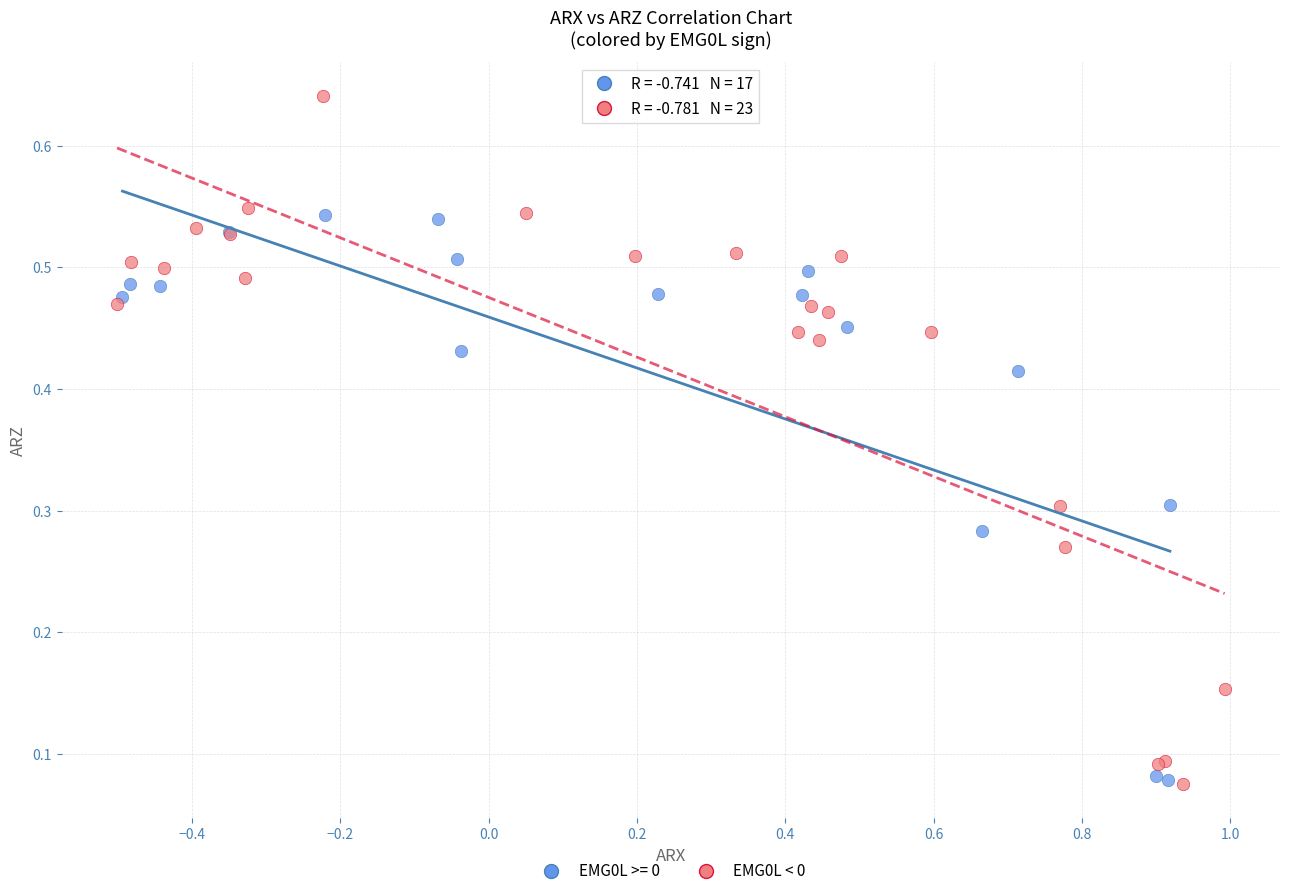

Which series has the widest spread of Y values?

EMG0L < 0